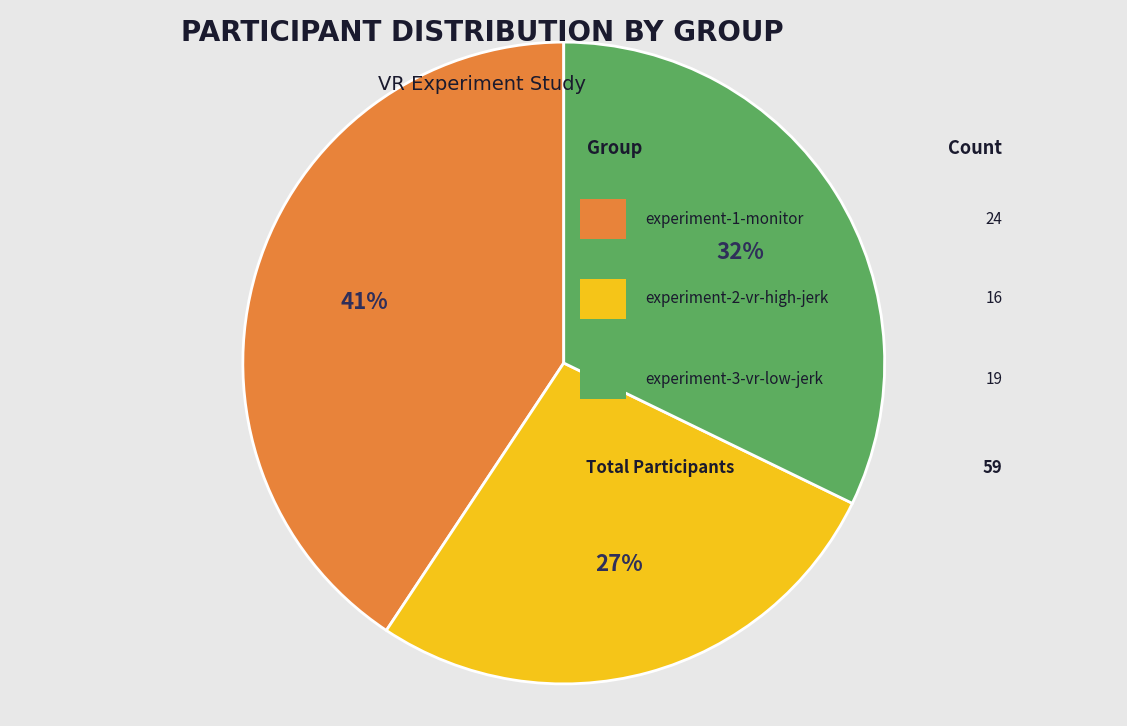

Does any single category account for the majority?

No